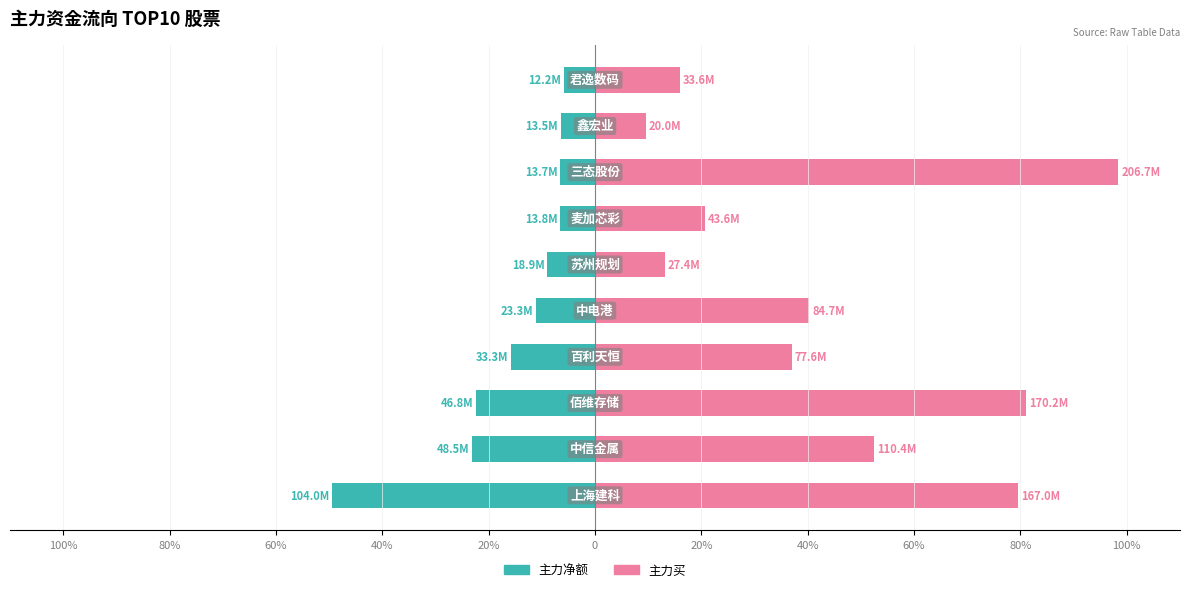

The 主力买 series shows 20.7 at 20%. True or false?

True